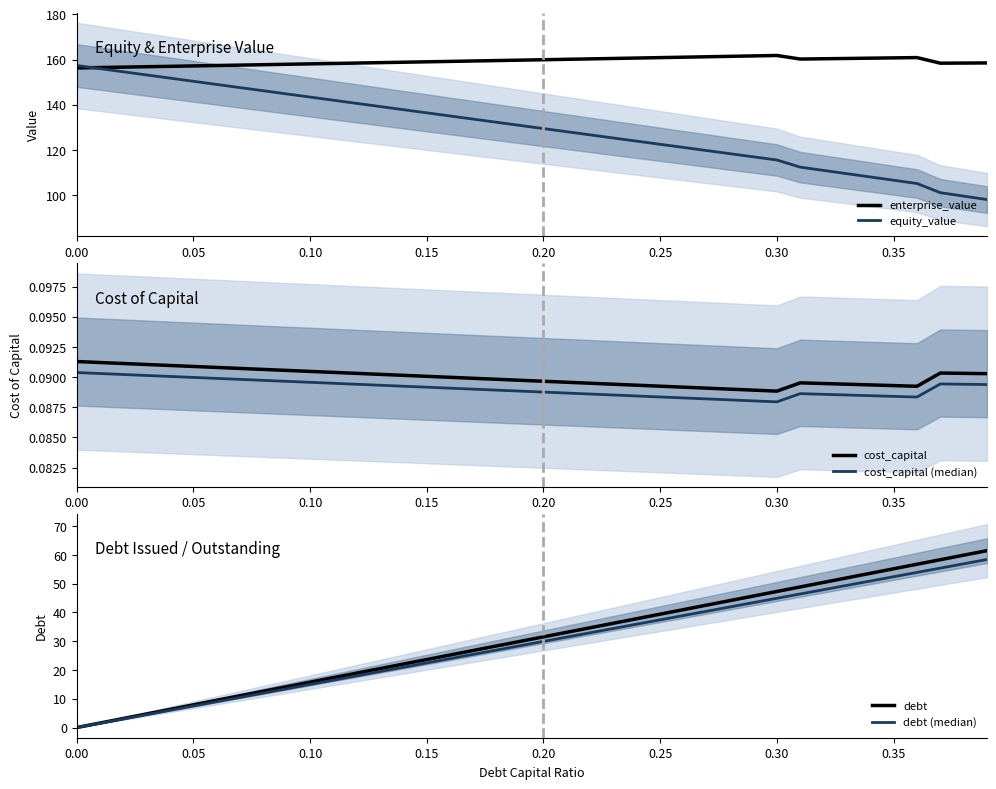

After their last crossing, which series has the higher values: cost_capital or debt (median)?

debt (median)